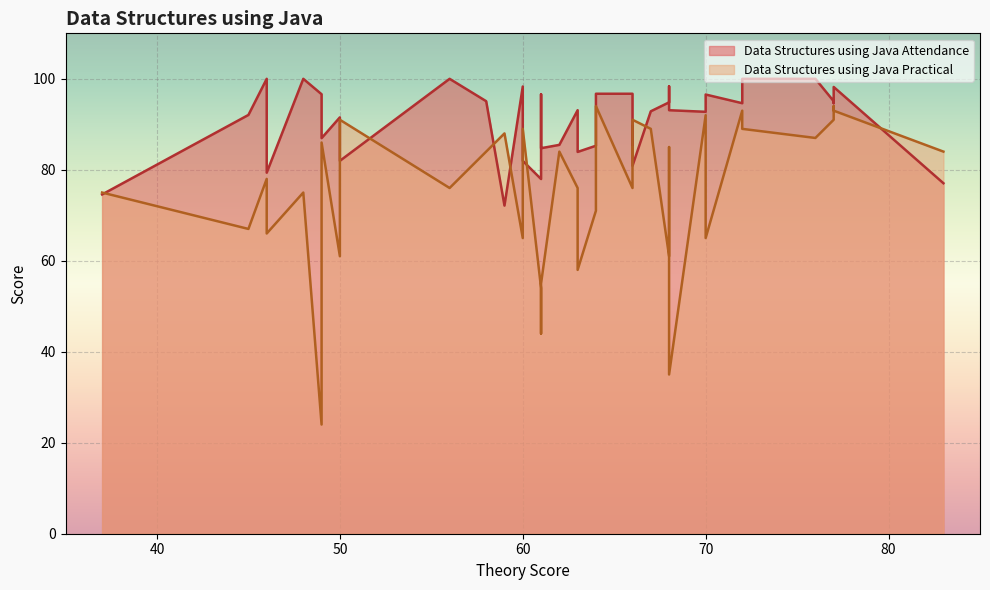

What is the total value across all series at 66?

169.1